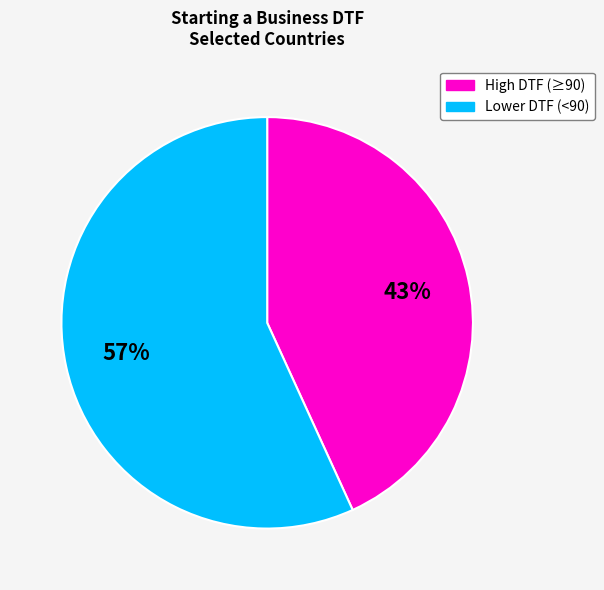

Do High DTF (≥90) and Lower DTF (<90) together represent more than half of the pie?

Yes